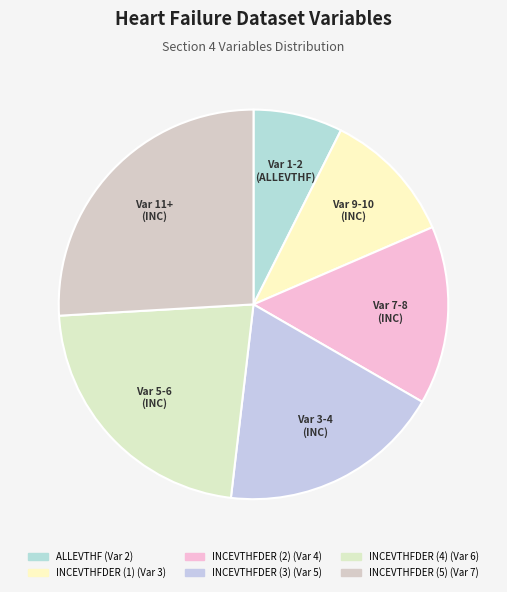

Is INCEVTHFDER (4) the majority of the pie?

No